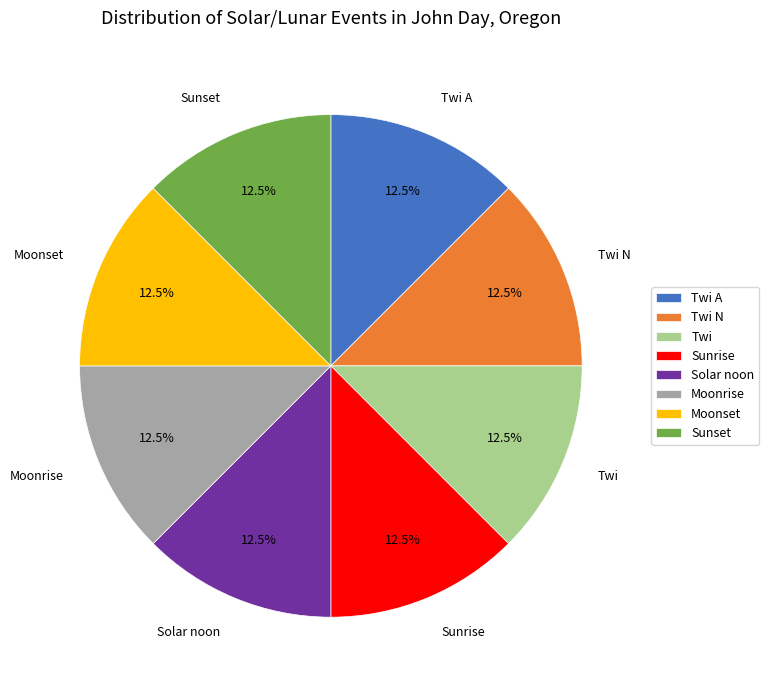

Combined, what portion of the pie is Twi N and Sunrise?

25.0%